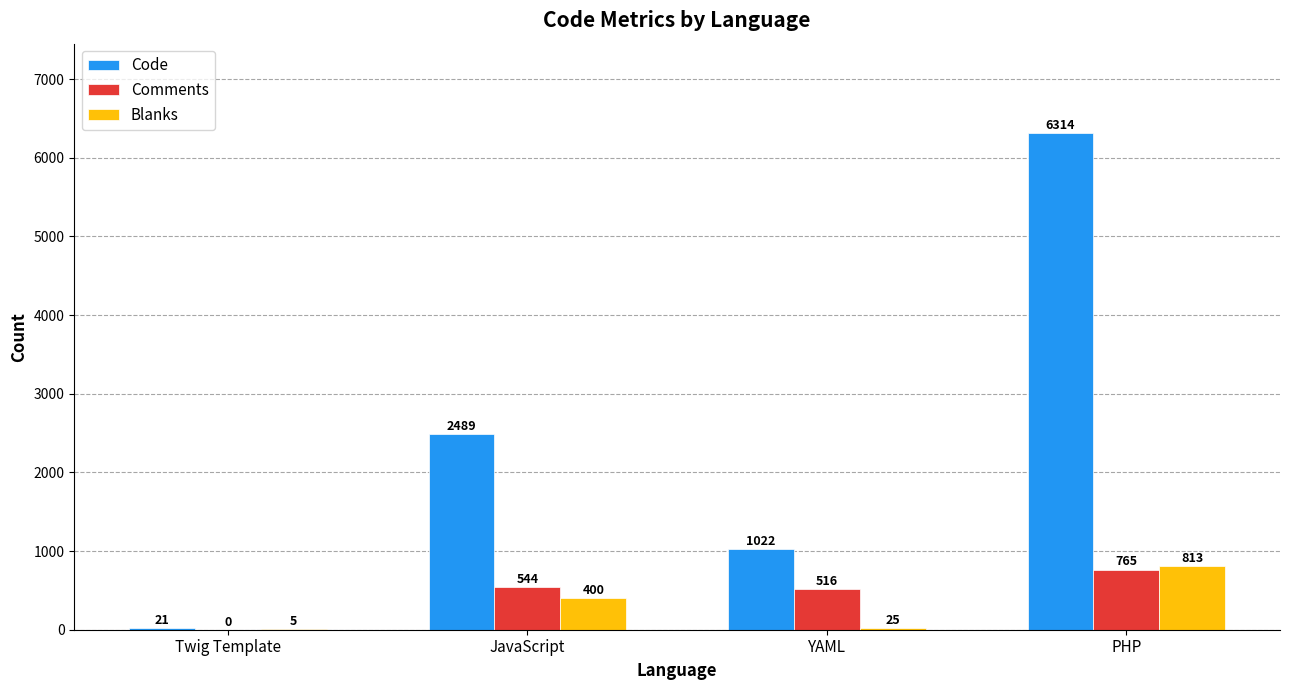

At which label is Blanks closest to 409?

JavaScript